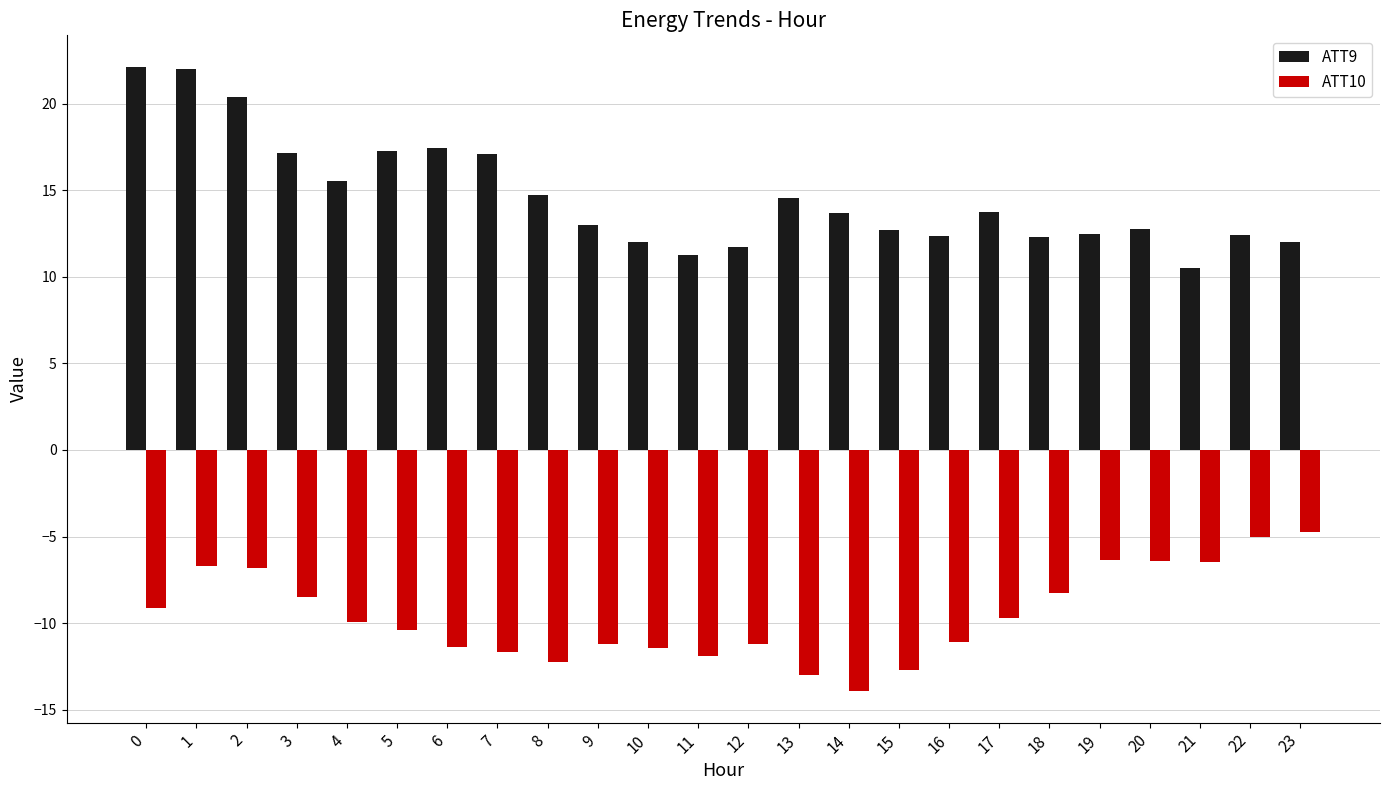

List the series in order of their overall mean, lowest first.

ATT10, ATT9